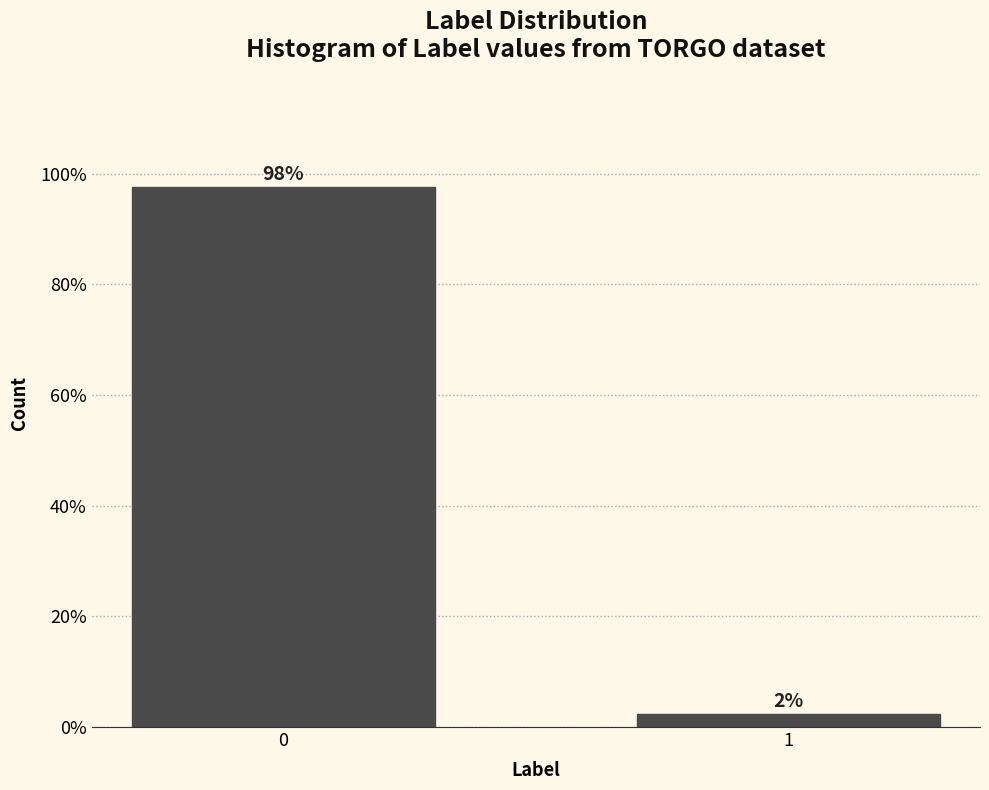

What is the value of the 1st bar from the left?

97.6